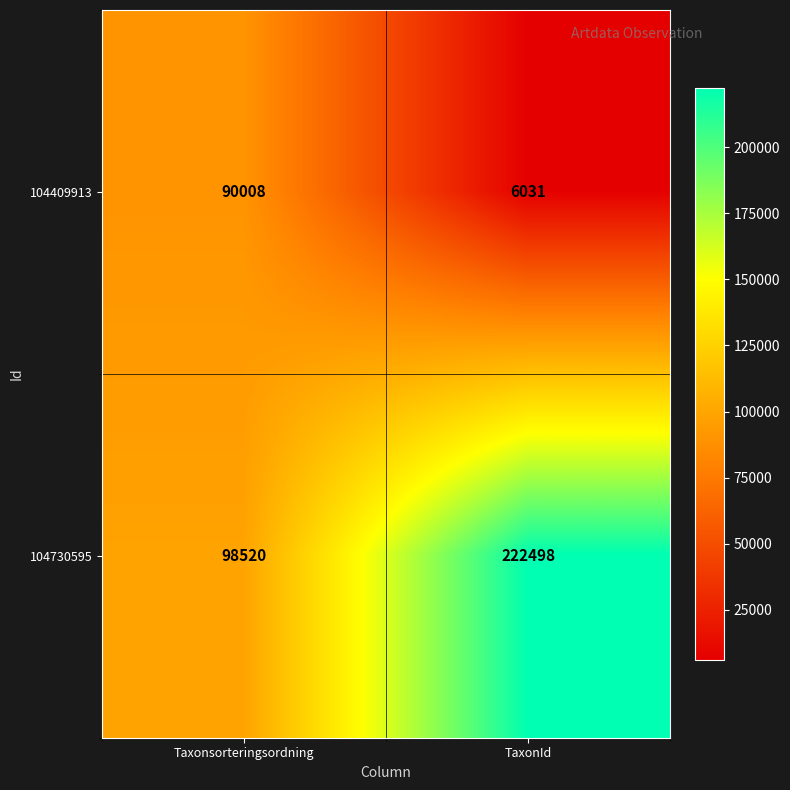

At which category does the chart reach its minimum across all series?

TaxonId